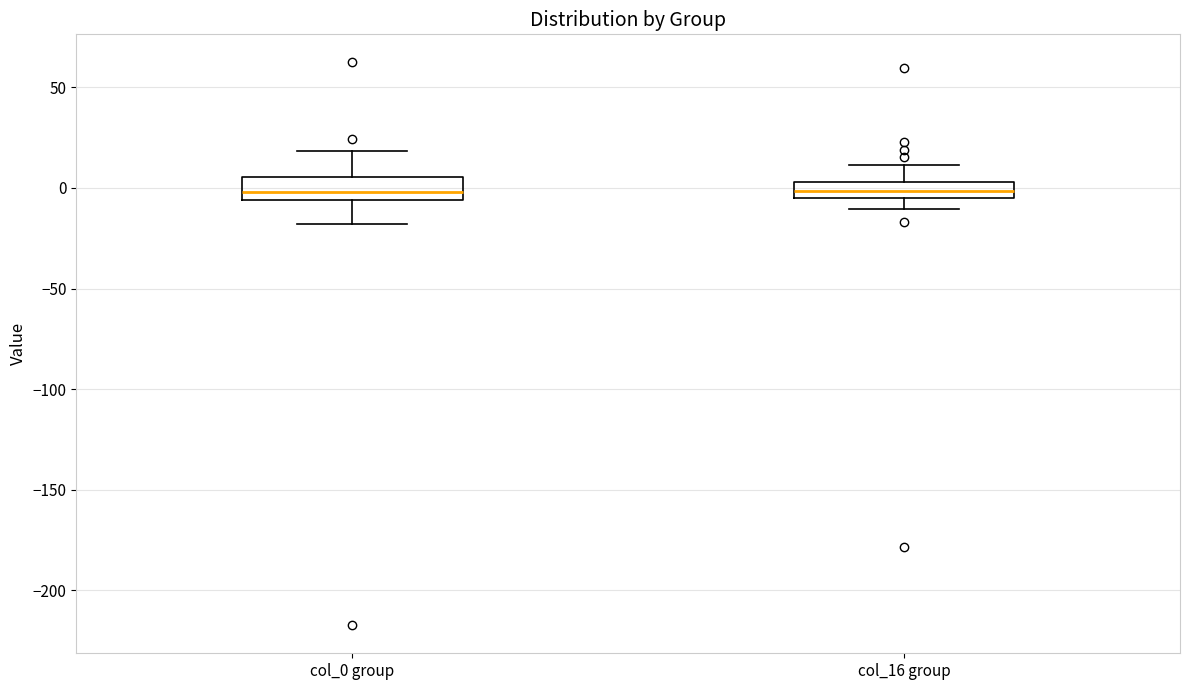

Reading left to right, transcribe this box plot: for each box, give where its median line is, the range the box spans, and where its two whiskers end, as read against the y-axis. The values are not printed on the chart, so give them approximately, as read against the axis.

col_0 group: median 0, box -5 to 5, whiskers -20 to 20
col_16 group: median 0, box -5 to 5, whiskers -10 to 10